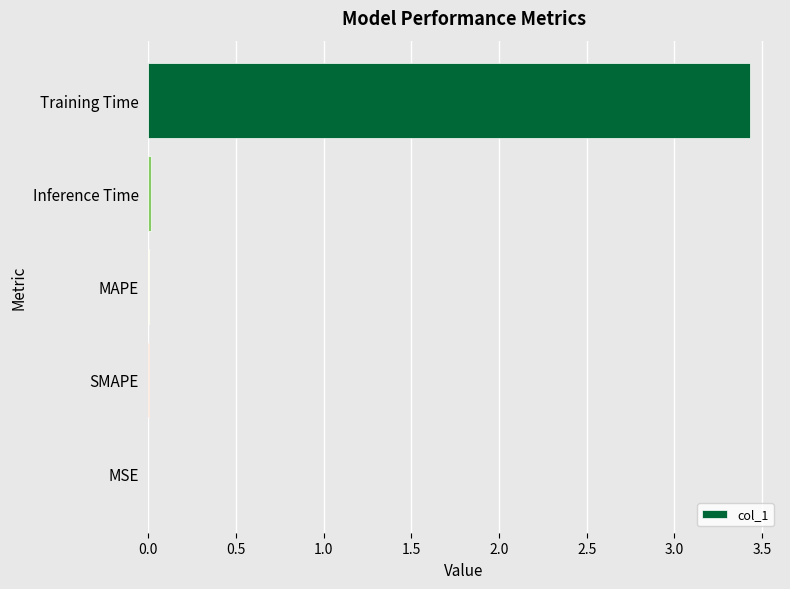

Which label corresponds to the largest value in the chart?

Training Time